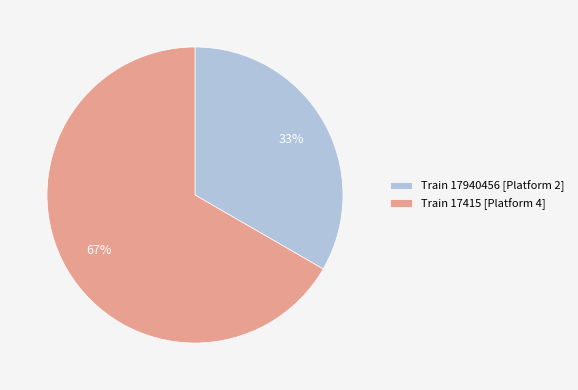

True or false: Train 17940456 [Platform 2] accounts for 21% of the total.

False